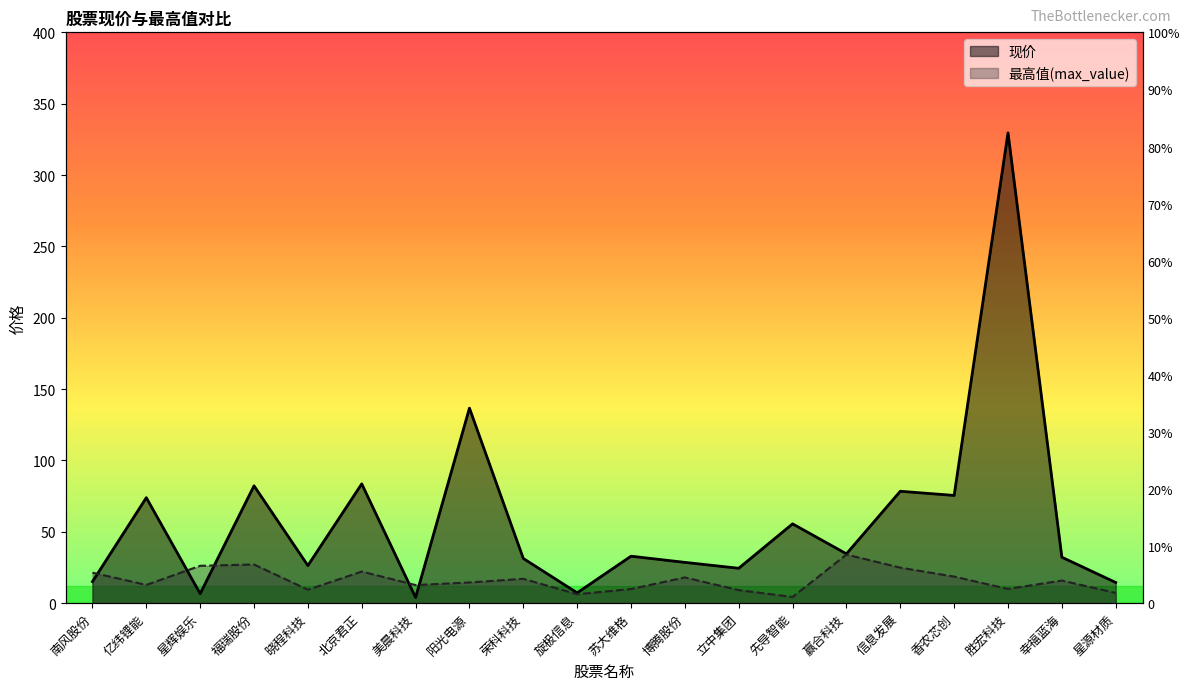

True or false: max_value has a value of 36.0 at 星辉娱乐.

False